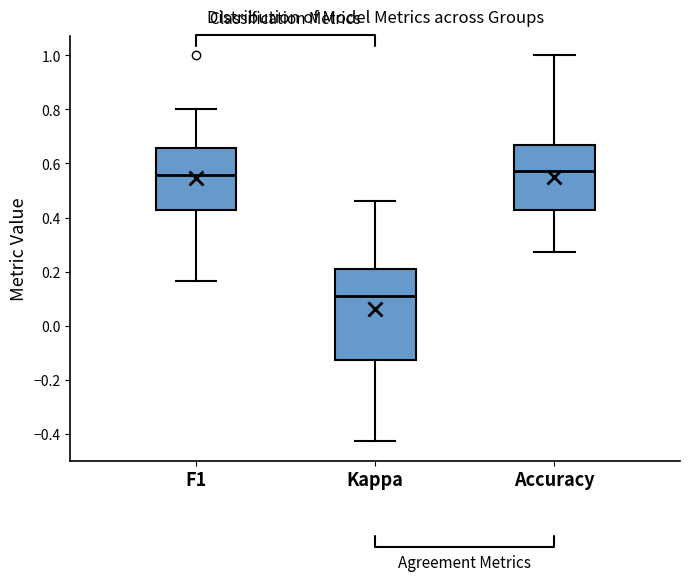

Comparing the boxes themselves (not the whiskers), which one is the tallest?

Kappa